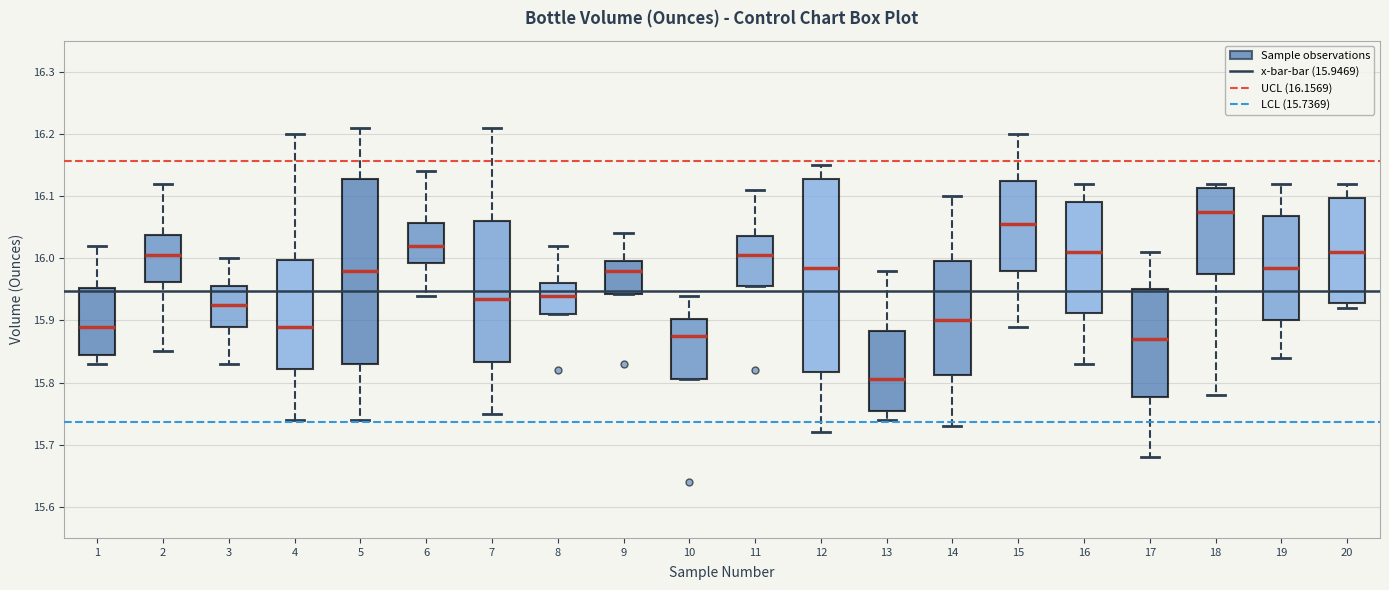

Reading left to right, read every box against the y-axis: the position of its median line, the range the box covers, and the ends of its whiskers. The values are not printed on the chart, so give them approximately, as read against the axis.

1: median 15.89, box 15.85 to 15.95, whiskers 15.83 to 16.02
2: median 16.01, box 15.96 to 16.04, whiskers 15.85 to 16.12
3: median 15.93, box 15.89 to 15.96, whiskers 15.83 to 16.00
4: median 15.89, box 15.82 to 16.00, whiskers 15.74 to 16.20
5: median 15.98, box 15.83 to 16.13, whiskers 15.74 to 16.21
6: median 16.02, box 15.99 to 16.06, whiskers 15.94 to 16.14
7: median 15.94, box 15.83 to 16.06, whiskers 15.75 to 16.21
8: median 15.94, box 15.91 to 15.96, whiskers 15.91 to 16.02
9: median 15.98, box 15.94 to 16.00, whiskers 15.94 to 16.04
10: median 15.88, box 15.81 to 15.90, whiskers 15.81 to 15.94
11: median 16.01, box 15.96 to 16.04, whiskers 15.96 to 16.11
12: median 15.99, box 15.82 to 16.13, whiskers 15.72 to 16.15
13: median 15.81, box 15.76 to 15.88, whiskers 15.74 to 15.98
14: median 15.90, box 15.81 to 16.00, whiskers 15.73 to 16.10
15: median 16.06, box 15.98 to 16.13, whiskers 15.89 to 16.20
16: median 16.01, box 15.91 to 16.09, whiskers 15.83 to 16.12
17: median 15.87, box 15.78 to 15.95, whiskers 15.68 to 16.01
18: median 16.08, box 15.98 to 16.11, whiskers 15.78 to 16.12
19: median 15.99, box 15.90 to 16.07, whiskers 15.84 to 16.12
20: median 16.01, box 15.93 to 16.10, whiskers 15.92 to 16.12